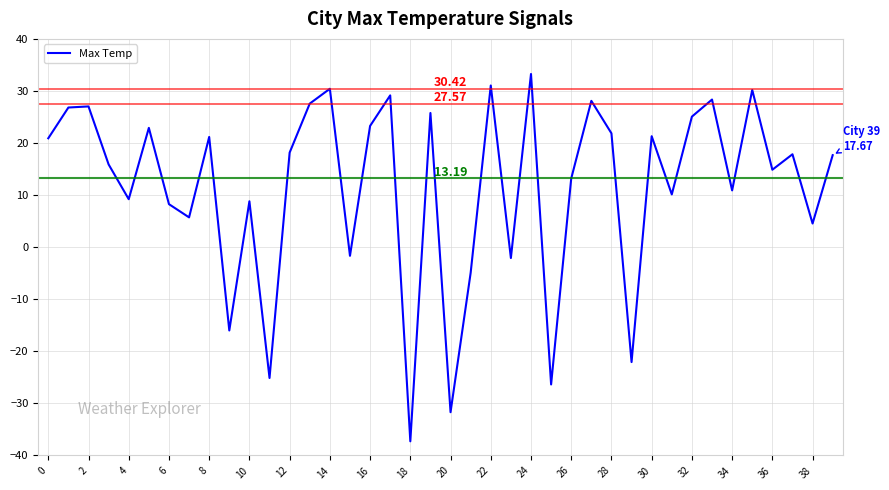

Approximately how many times larger is the value at 12 compared to 4?

2.0